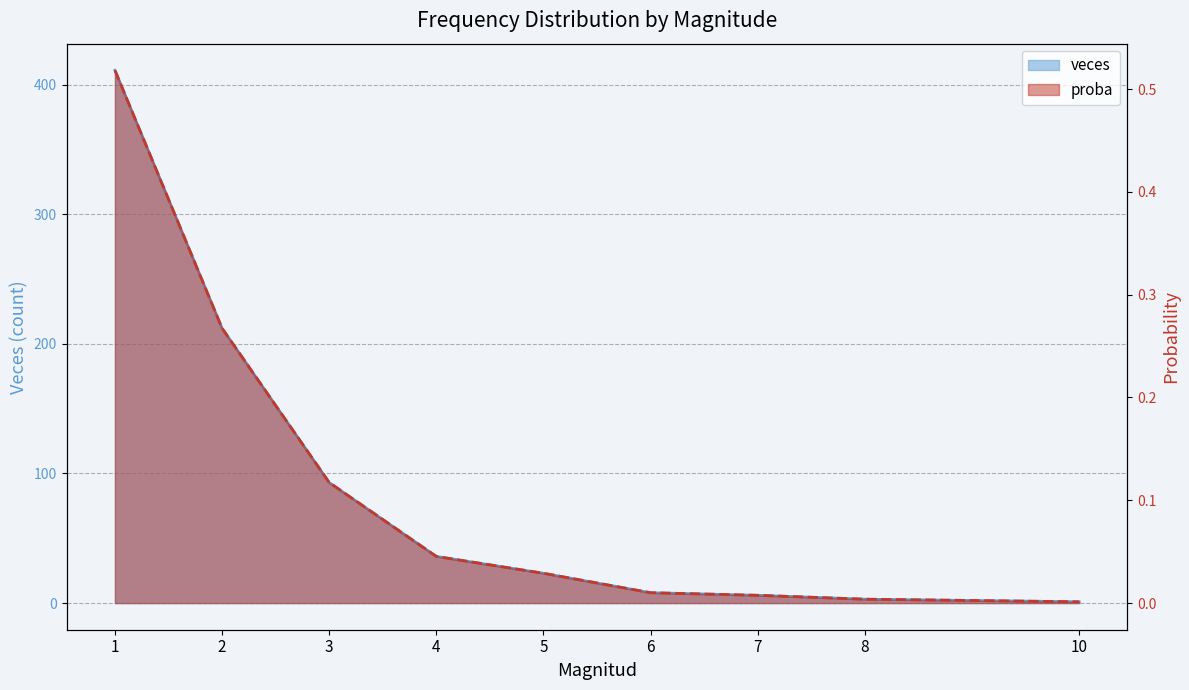

Between 8 and 10, which is larger?

8